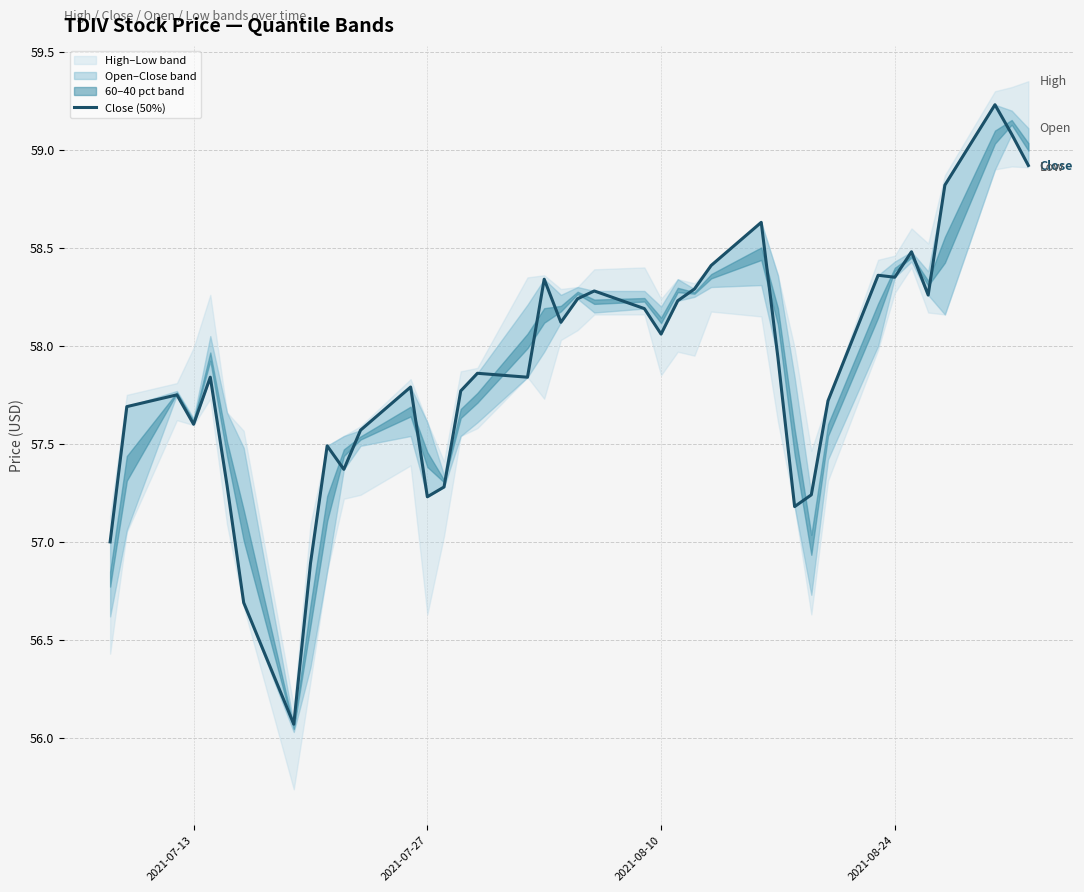

What is the value of the 34th point from the left?

58.4